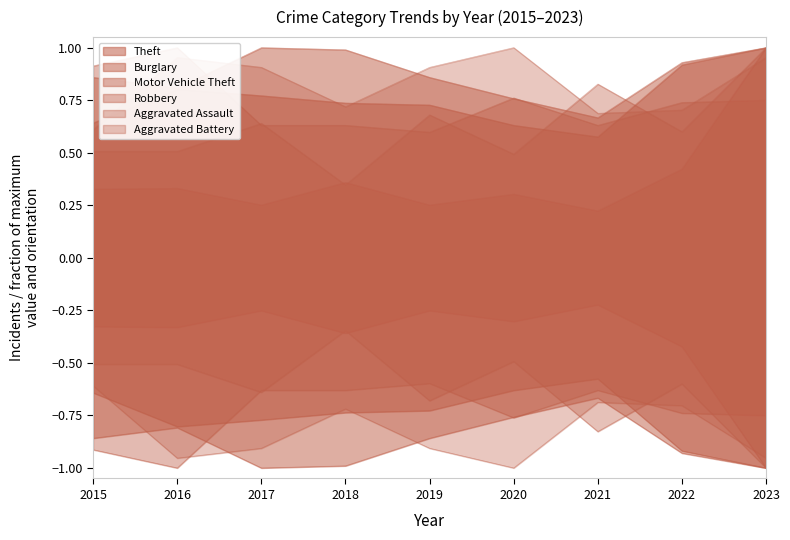

Count the number of categories in the chart.

9